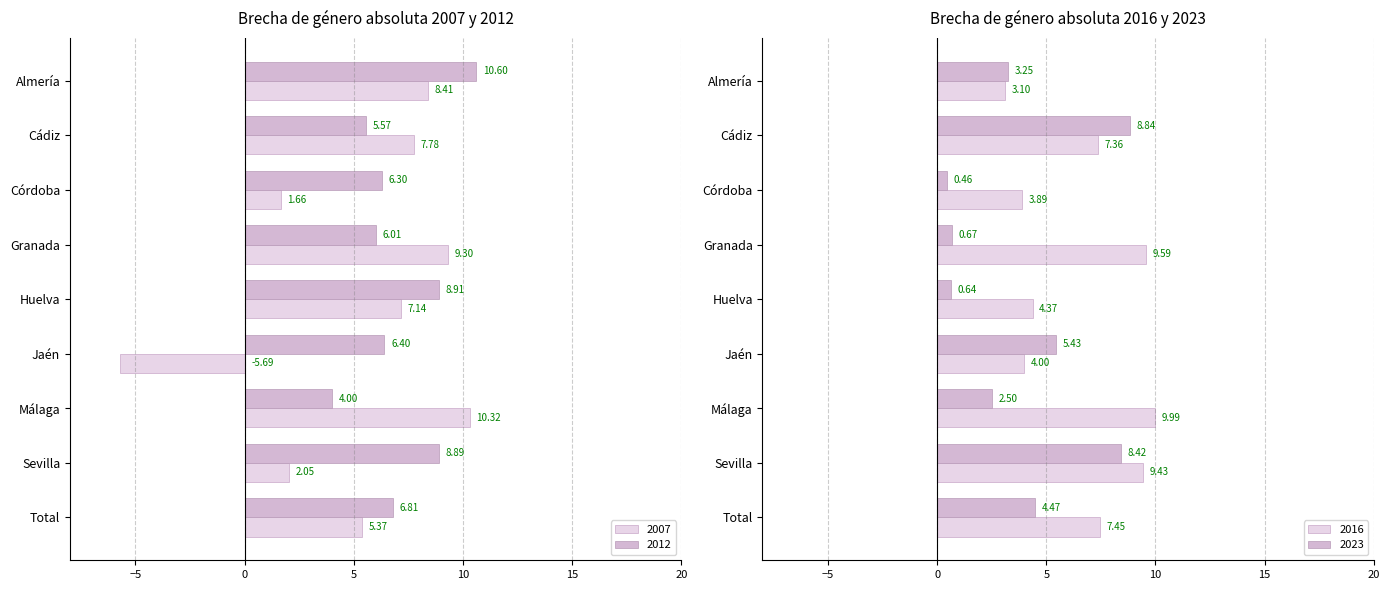

What is the minimum value for 2023?

0.5